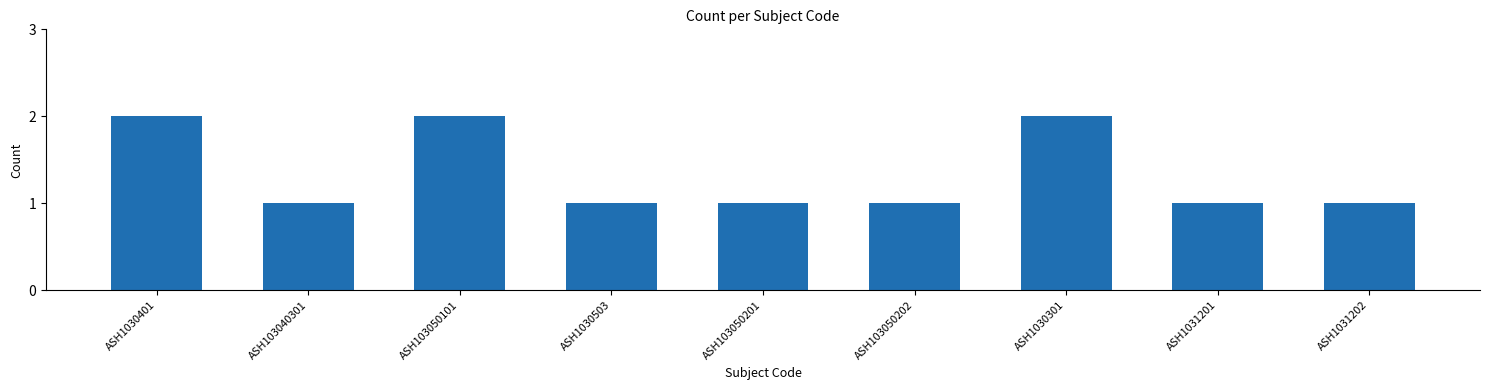

What is the difference between the values at ASH1030401 and ASH103050202?

1